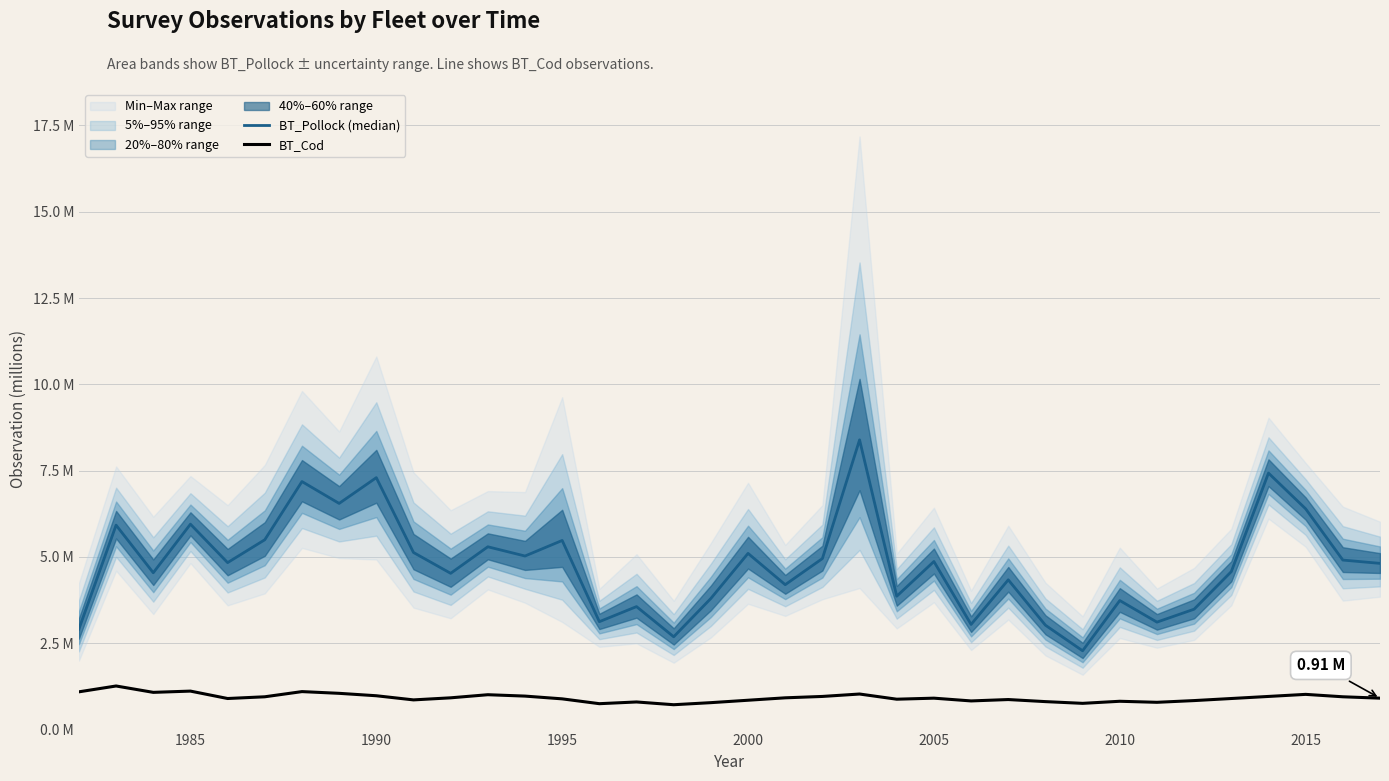

Count the number of data series in this chart.

2